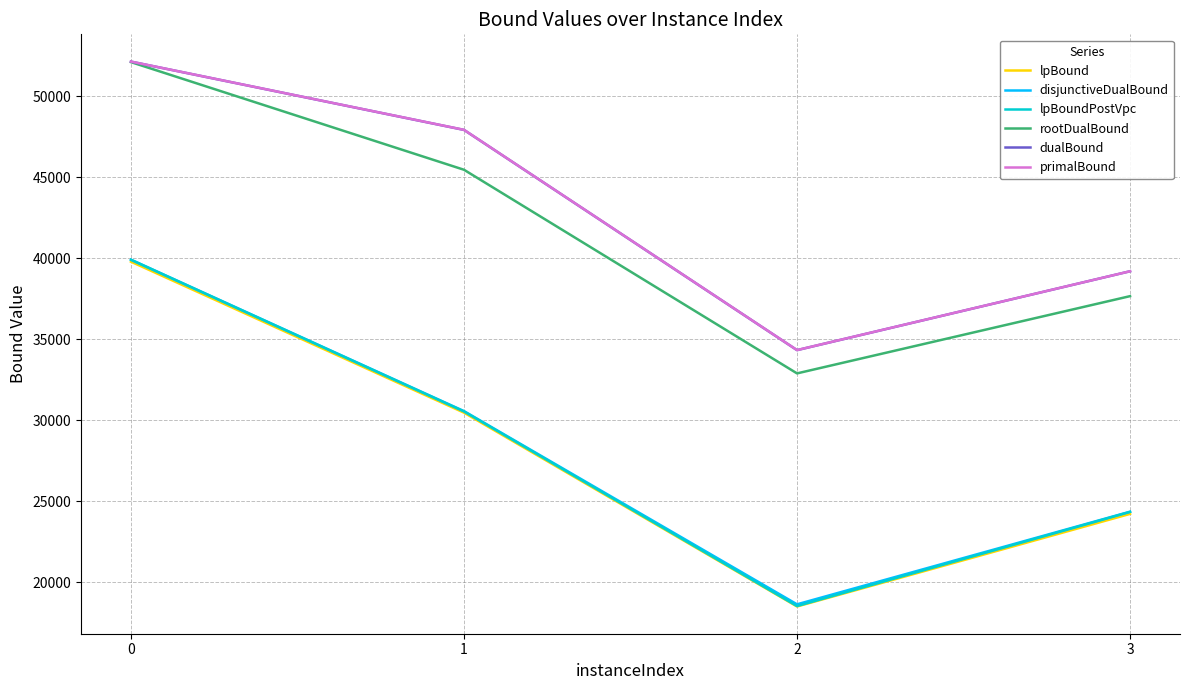

Is this an area chart (filled region under the line)?

No